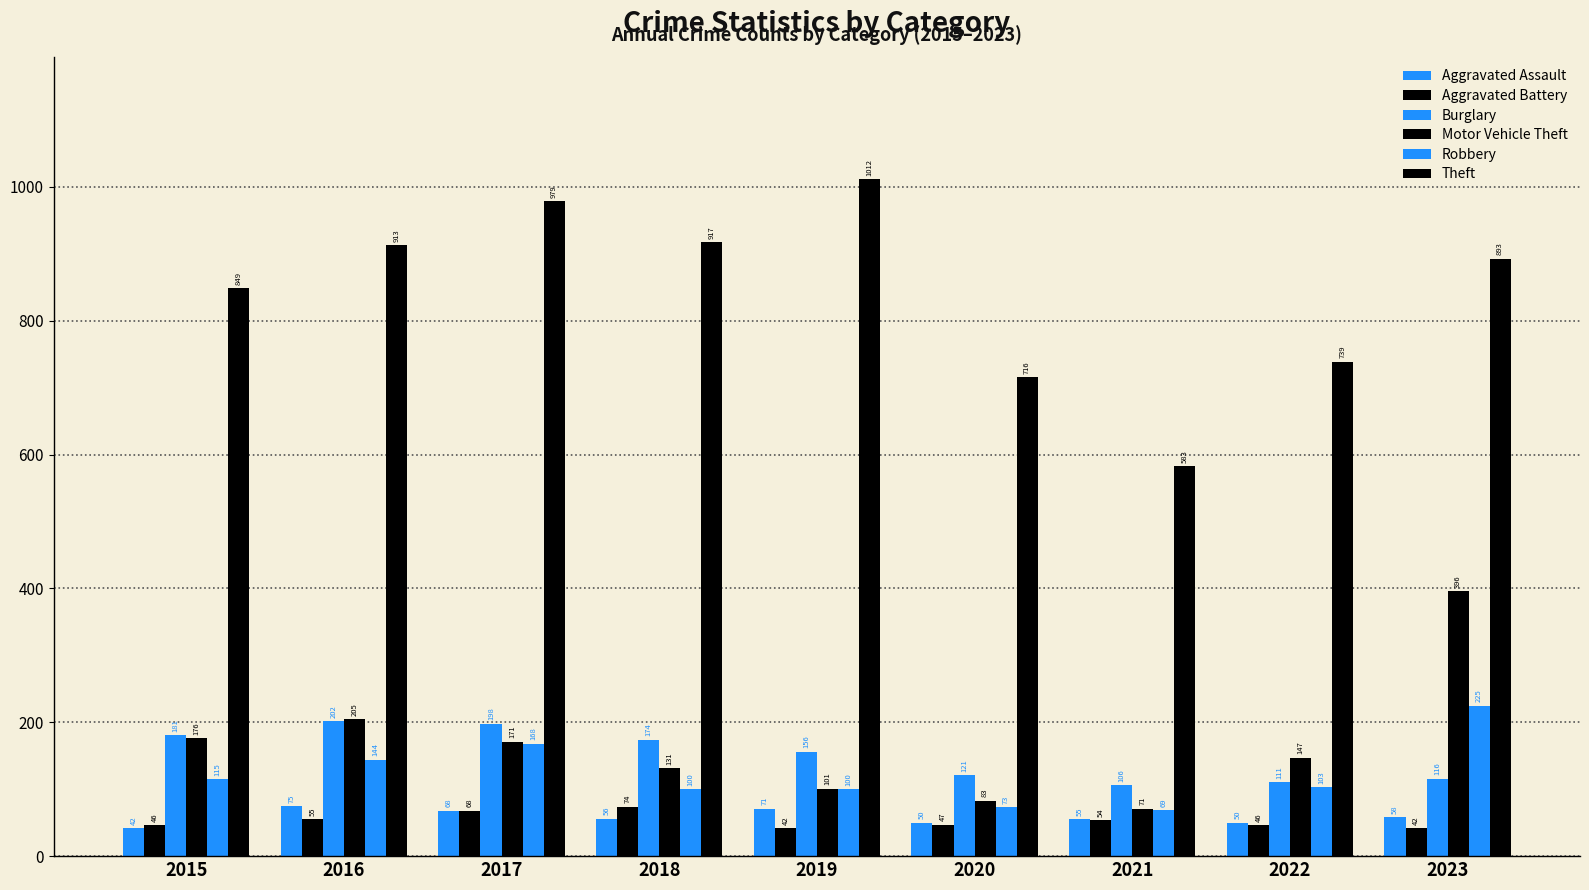

Is the value of Aggravated Battery at 2020 greater than the value of Aggravated Assault at 2015?

Yes